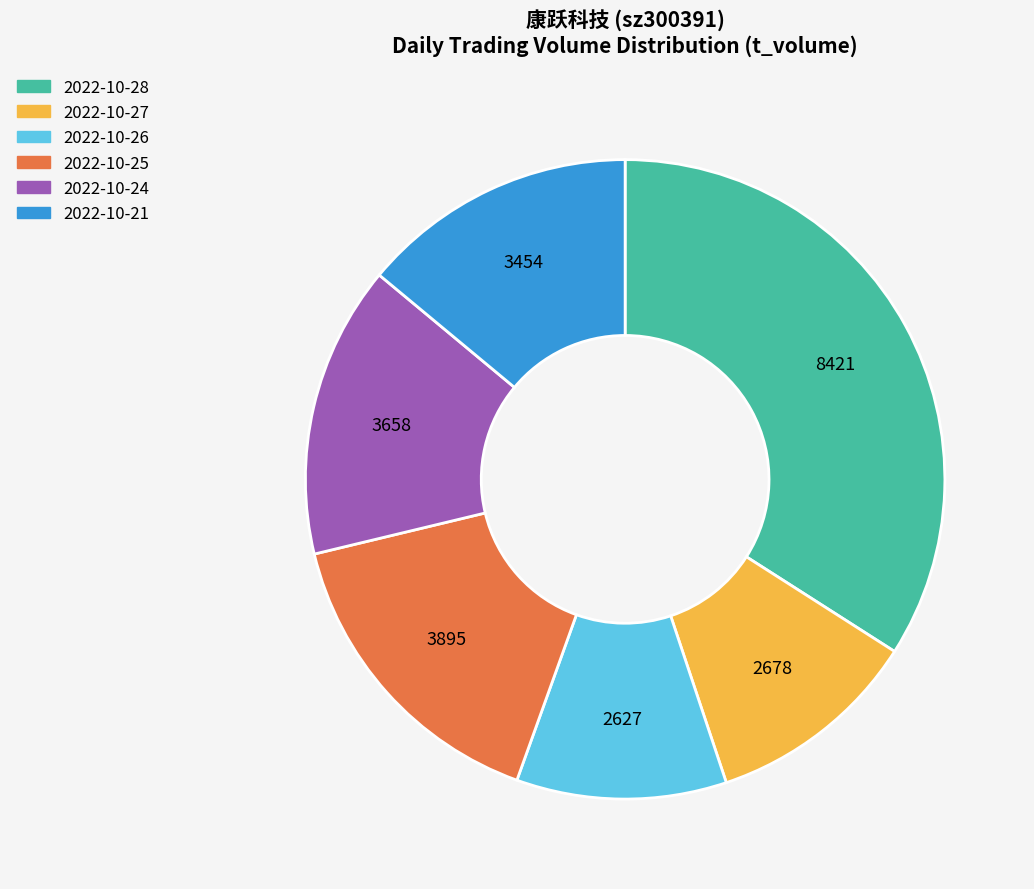

Count the number of slices in the pie.

6